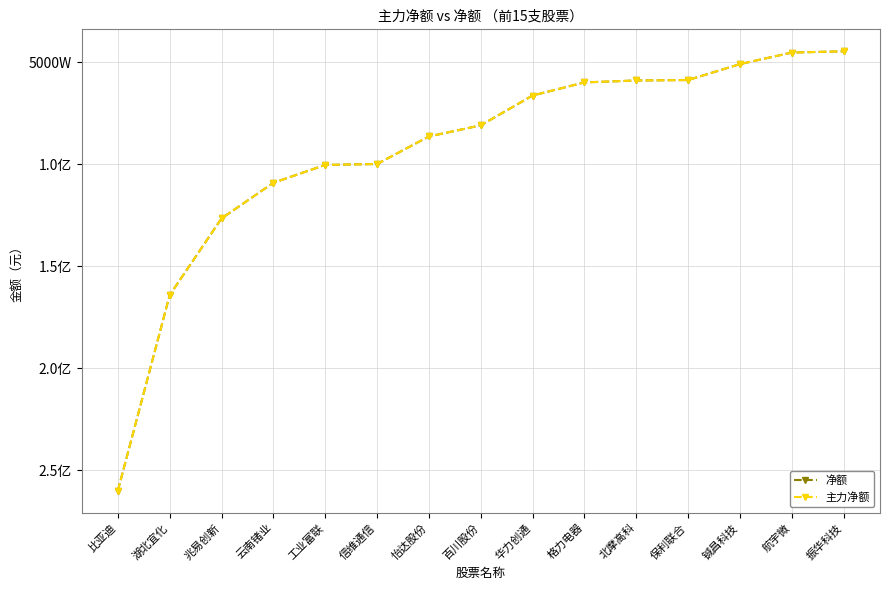

Does the chart have visible grid lines?

Yes